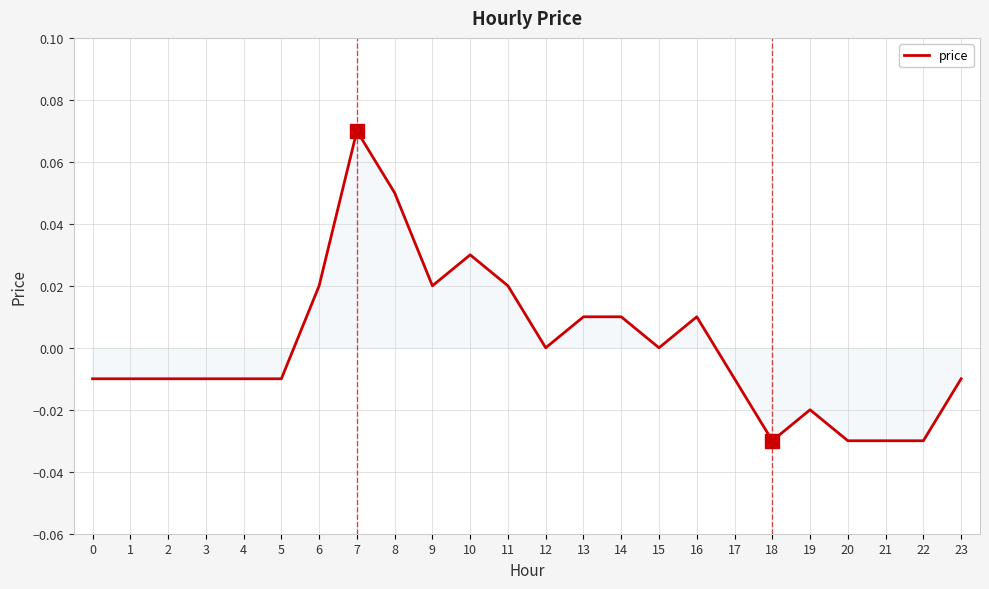

The chart shows a value of 0.0 at 8. True or false?

False